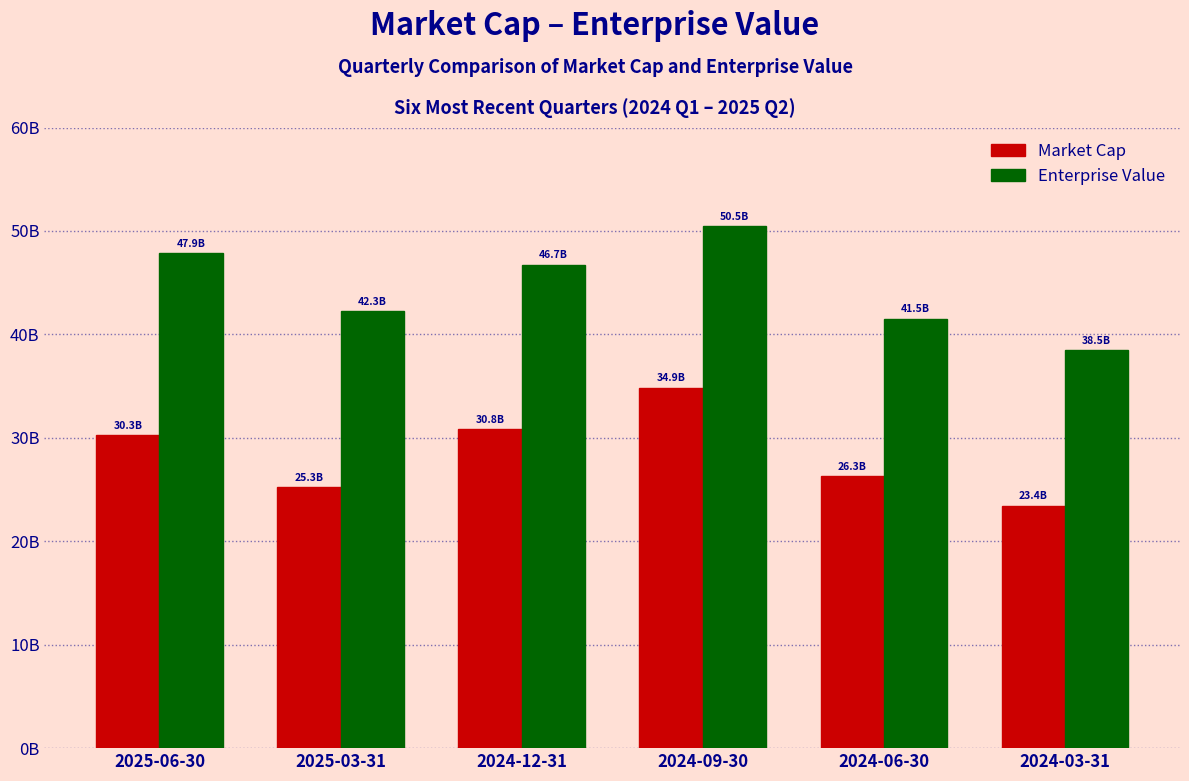

Are the bars horizontal?

No